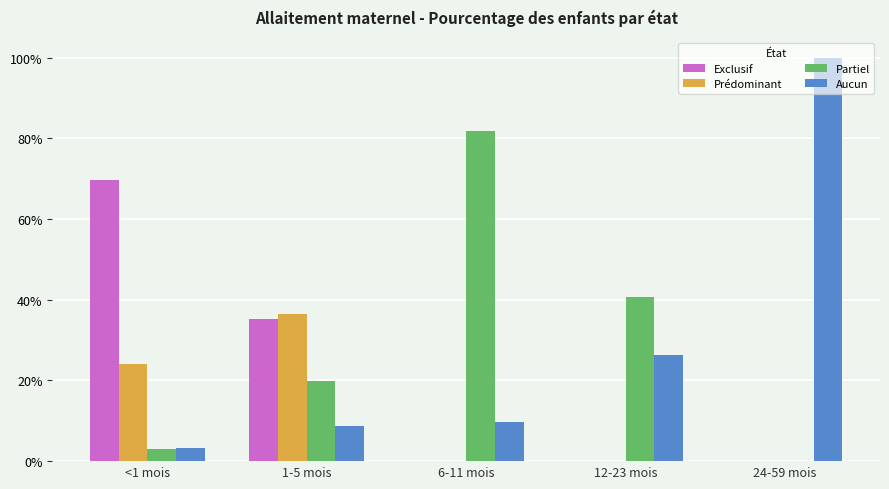

Reading left to right, list all the values displayed in this chart.

Exclusif: <1 mois=0.7	1-5 mois=0.4	6-11 mois=0.0	12-23 mois=0.0	24-59 mois=0.0
Prédominant: <1 mois=0.2	1-5 mois=0.4	6-11 mois=0.0	12-23 mois=0.0	24-59 mois=0.0
Partiel: <1 mois=0.0	1-5 mois=0.2	6-11 mois=0.8	12-23 mois=0.4	24-59 mois=0.0
Aucun: <1 mois=0.0	1-5 mois=0.1	6-11 mois=0.1	12-23 mois=0.3	24-59 mois=1.0